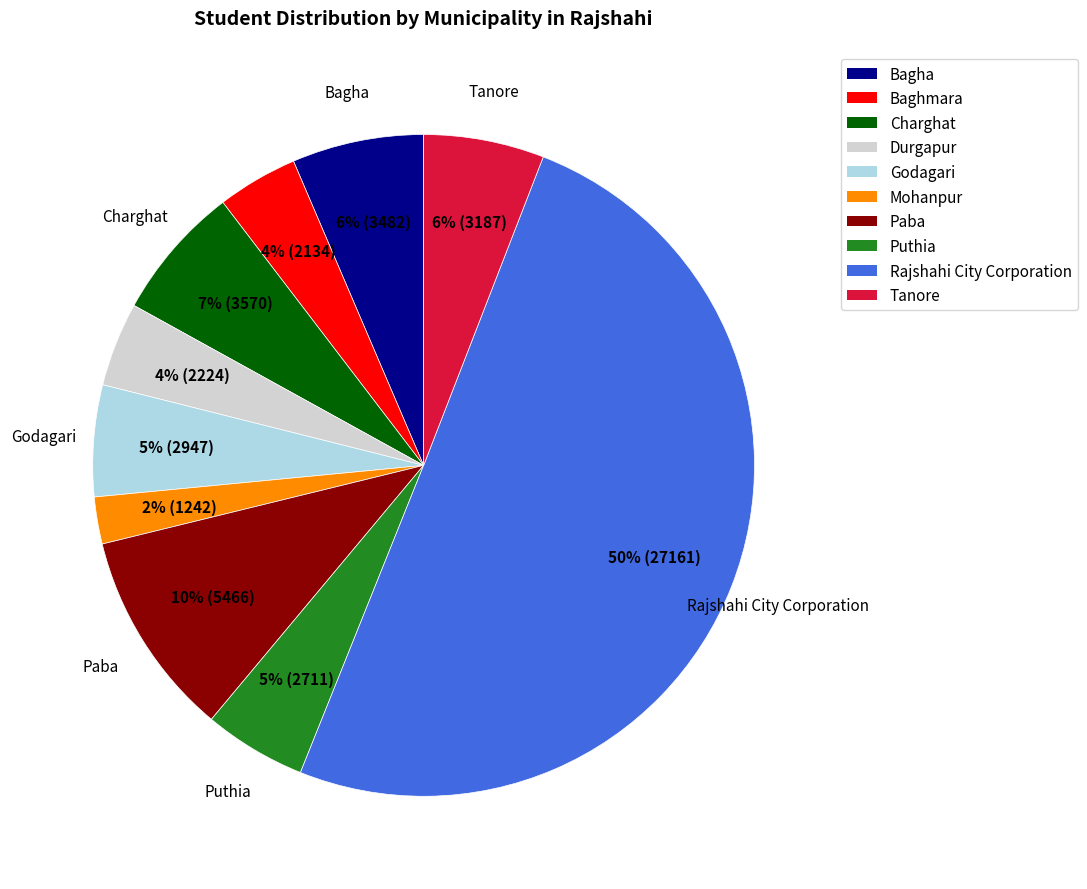

The Puthia slice represents 1% of the pie. True or false?

False